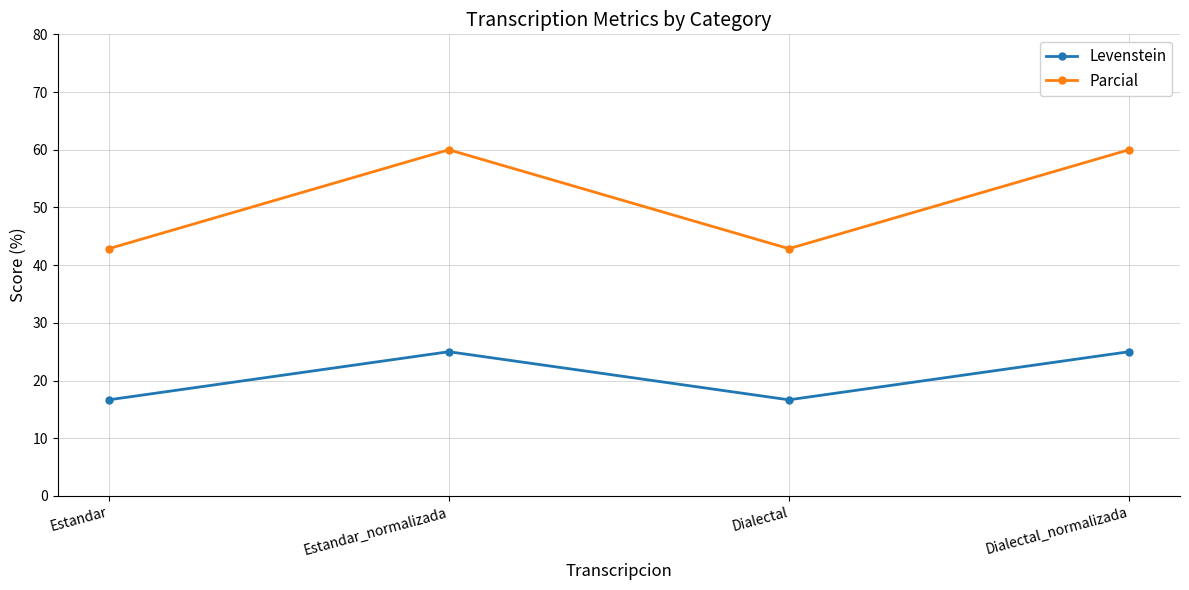

How many lines are shown in the chart?

2